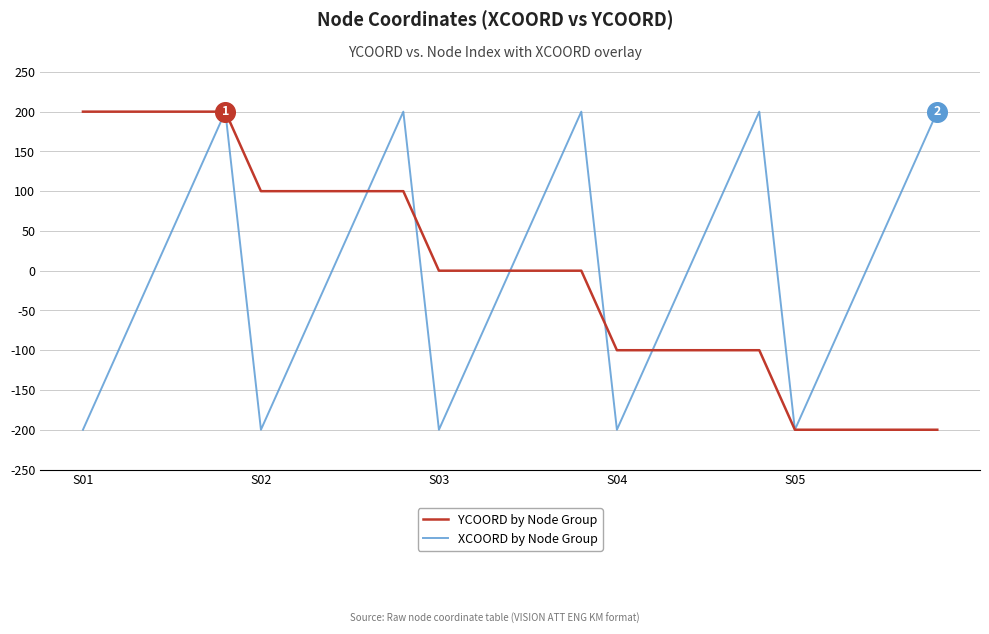

What is the lowest value of the YCOORD by Node Group series?

-200